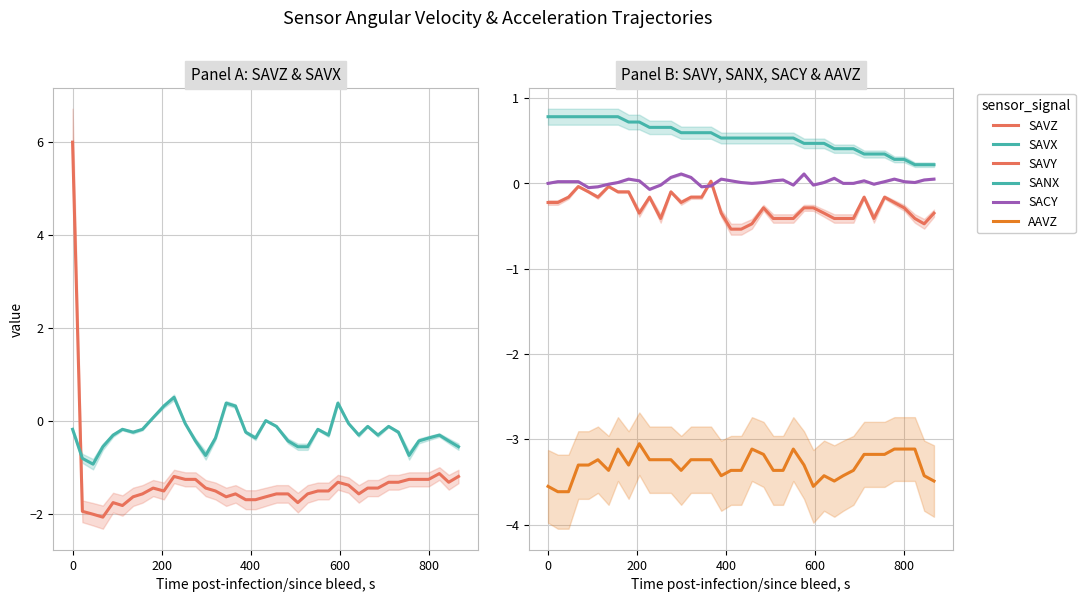

True or false: SANX has a value of 0.5 at 0.

False